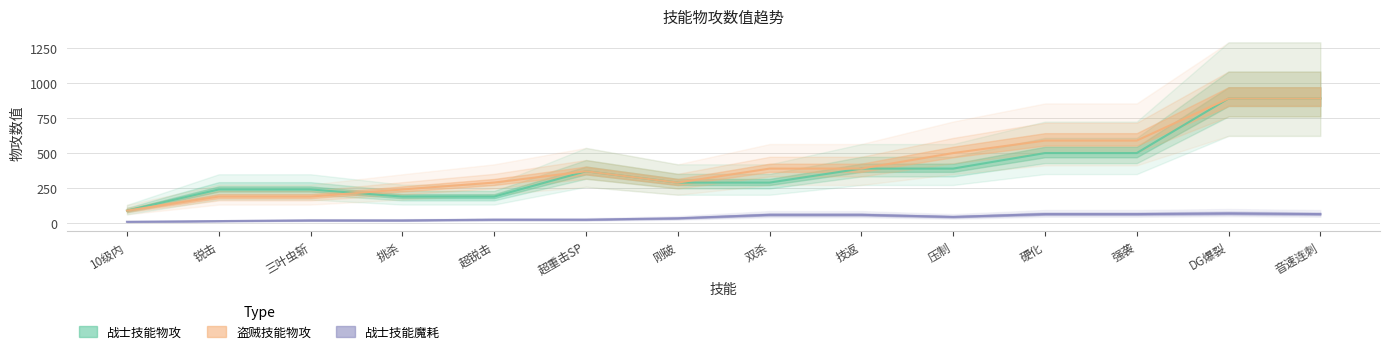

Read the 战士技能魔耗 value at 三叶虫斩.

20